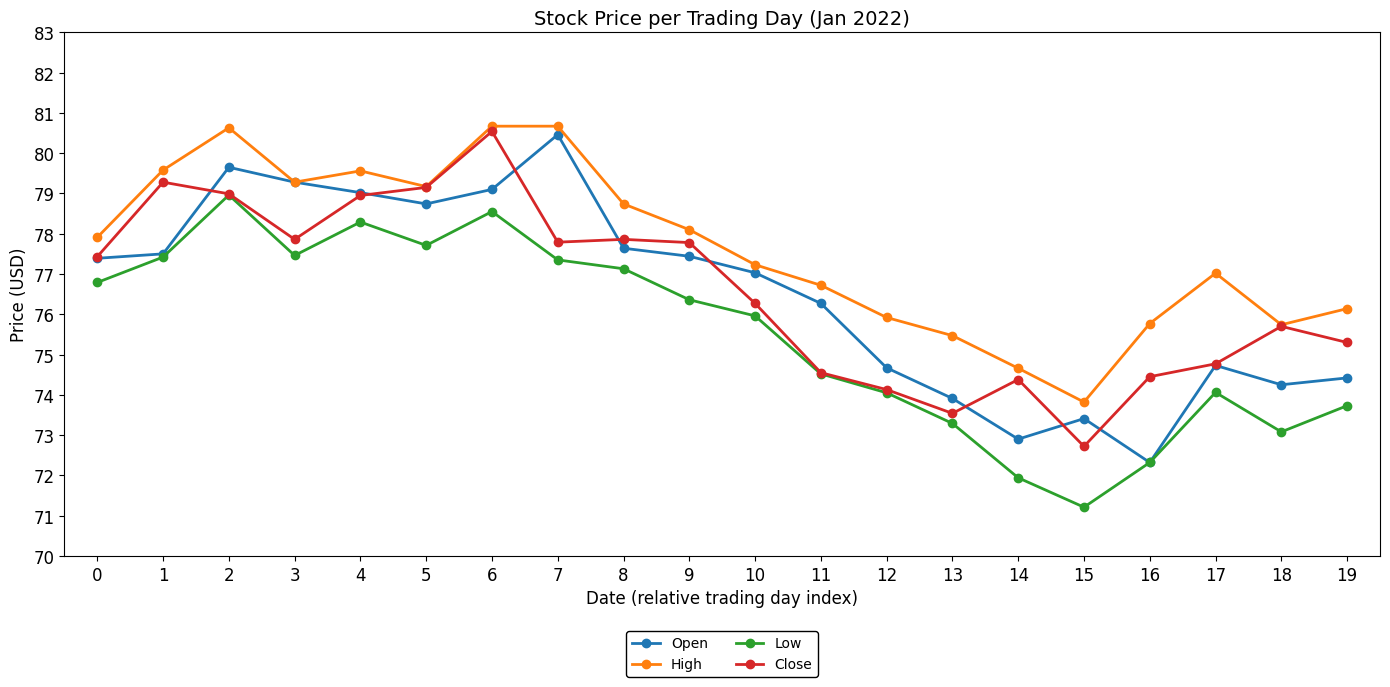

What is the sum of all High values?

1552.8